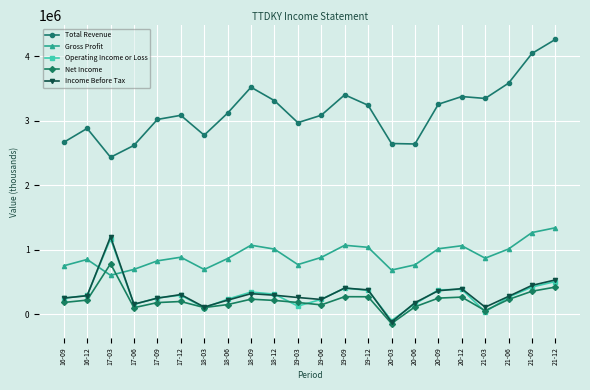

Which series has the widest spread of values?

Total Revenue